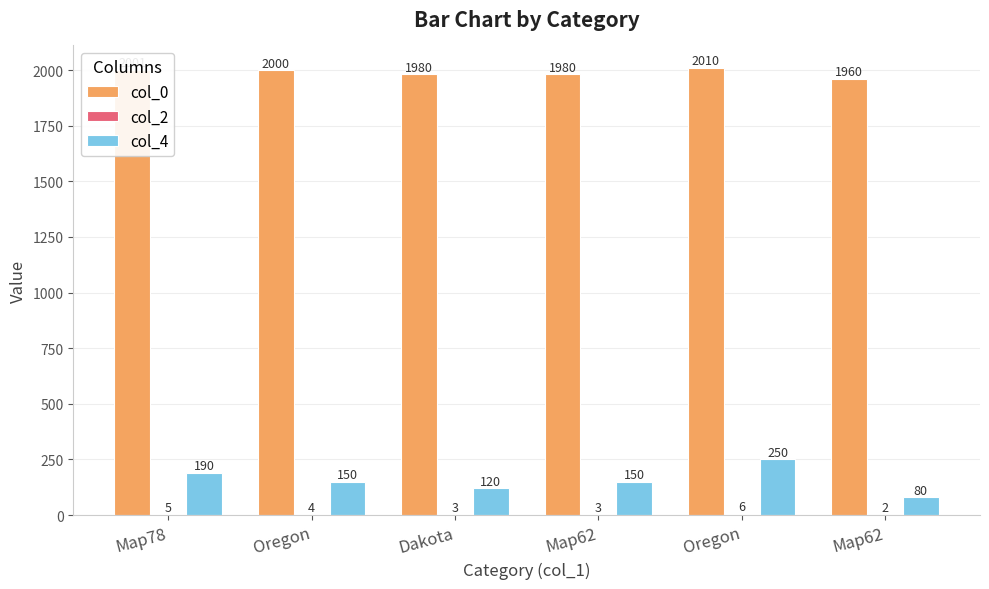

Does the chart contain stacked bars?

No